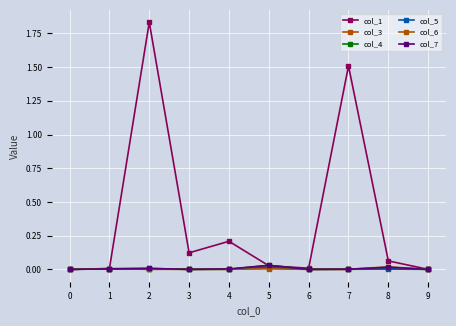

Reading right to left, extract all data points from this chart.

col_1: 0.0	0.1	1.5	0.0	0.0	0.2	0.1	1.8	0.0	0.0
col_3: 0.0	0.0	0.0	0.0	0.0	0.0	0.0	0.0	0.0	0.0
col_4: 0.0	0.0	0.0	0.0	0.0	0.0	0.0	0.0	0.0	0.0
col_5: 0.0	0.0	0.0	0.0	0.0	0.0	0.0	0.0	0.0	0.0
col_6: 0.0	0.0	0.0	0.0	0.0	0.0	0.0	0.0	0.0	0.0
col_7: 0.0	0.0	0.0	0.0	0.0	0.0	0.0	0.0	0.0	0.0